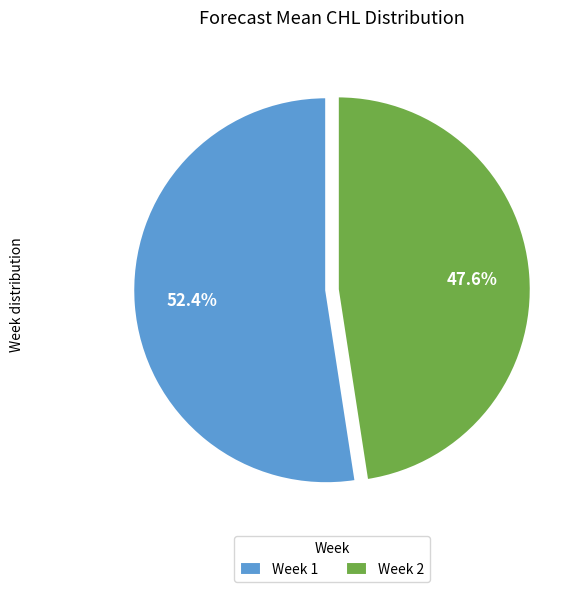

Which category accounts for the majority?

Week 1